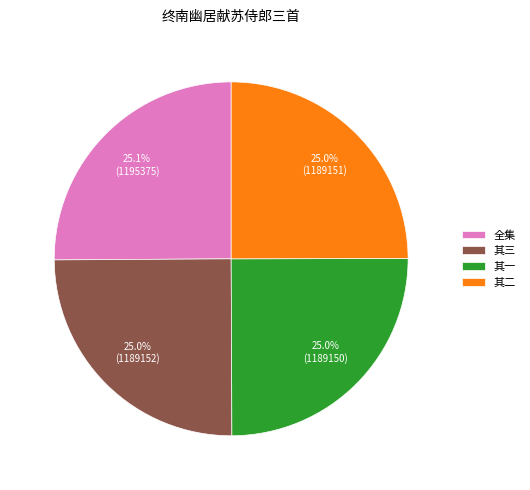

What is the ratio of the value at 其二 to the value at 其一?

1.0